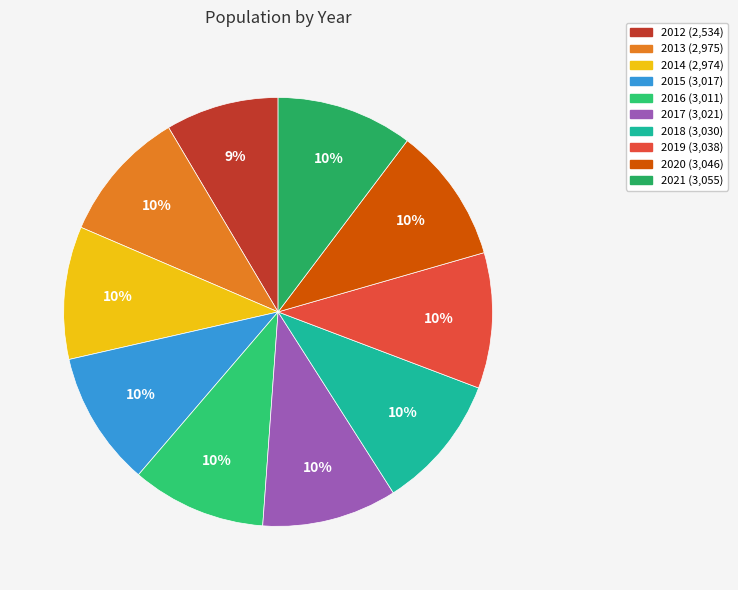

Is there a majority slice in this chart?

No